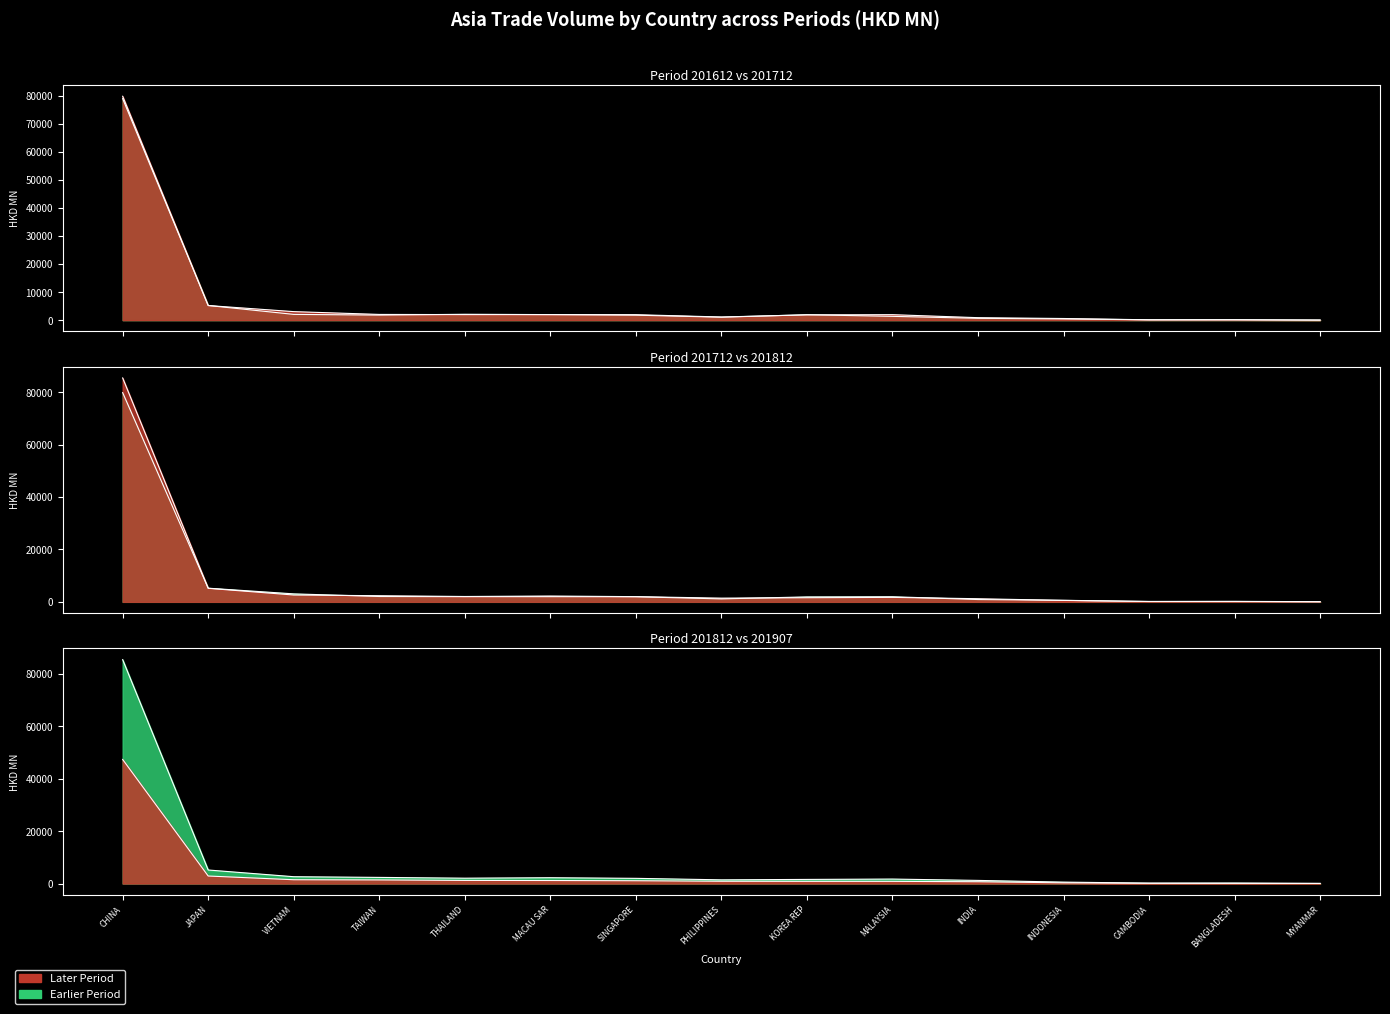

Which series has the largest range (max minus min)?

201812